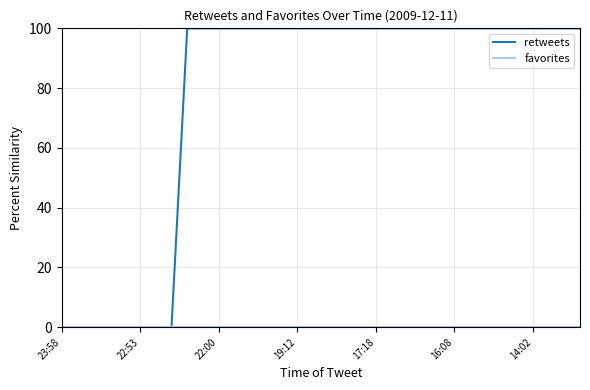

Which series has the widest spread of values?

retweets